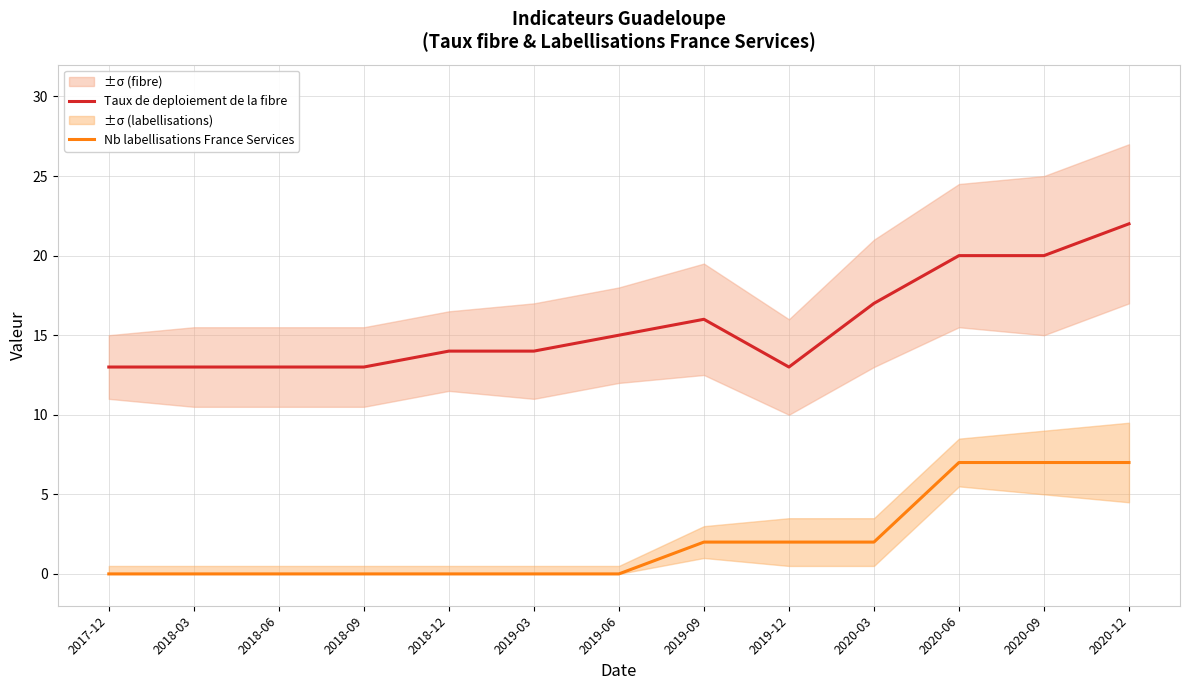

What is the average value of the Nb labellisations France Services series?

2